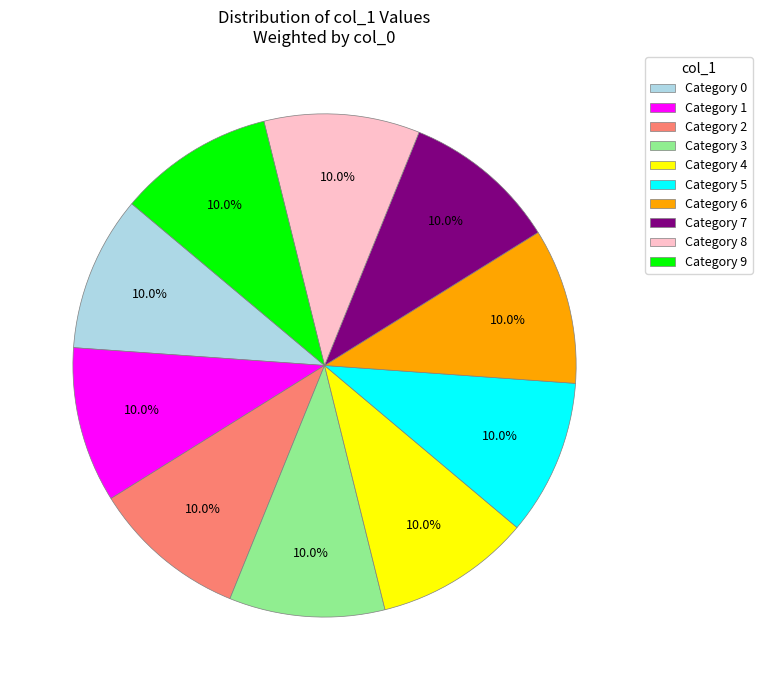

Does Category 2 account for over 50% of the chart?

No